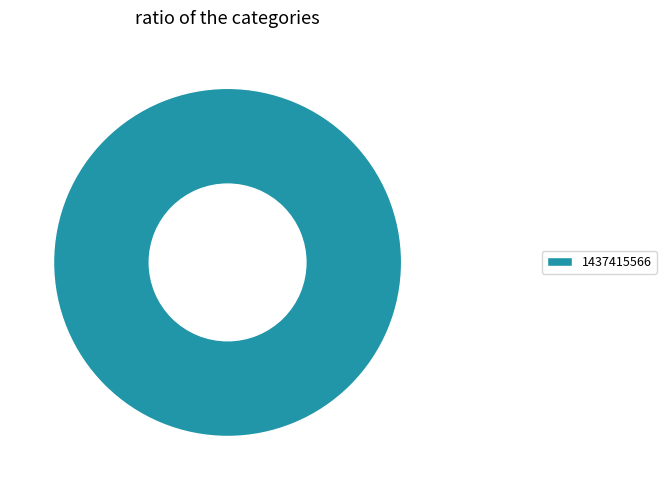

True or false: 1437415566 accounts for 94% of the total.

False